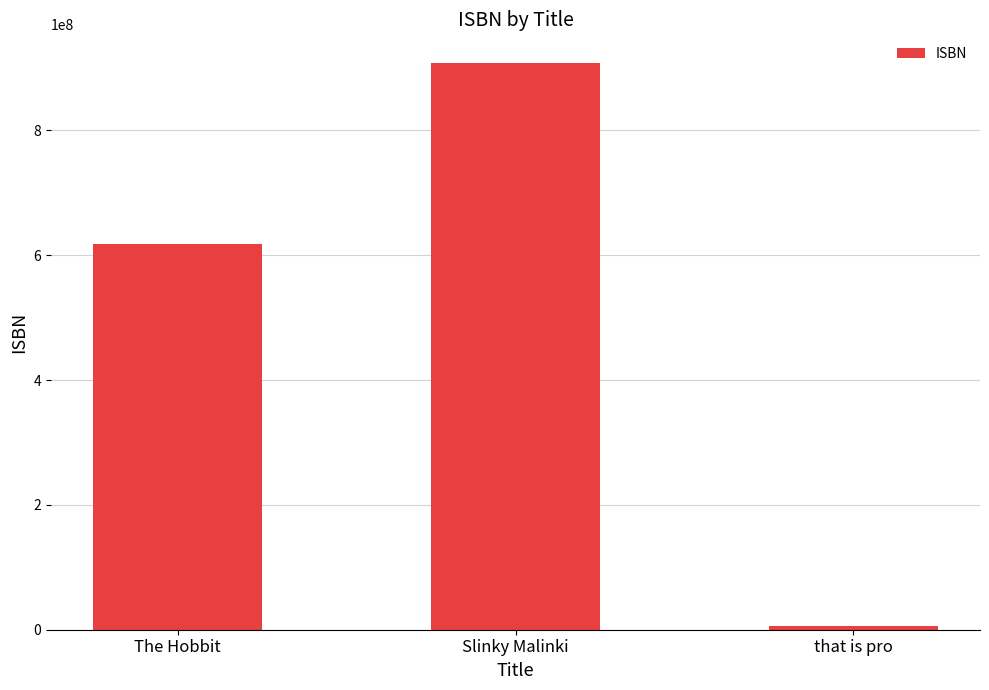

What is the difference between the second highest and minimum values?

612915762